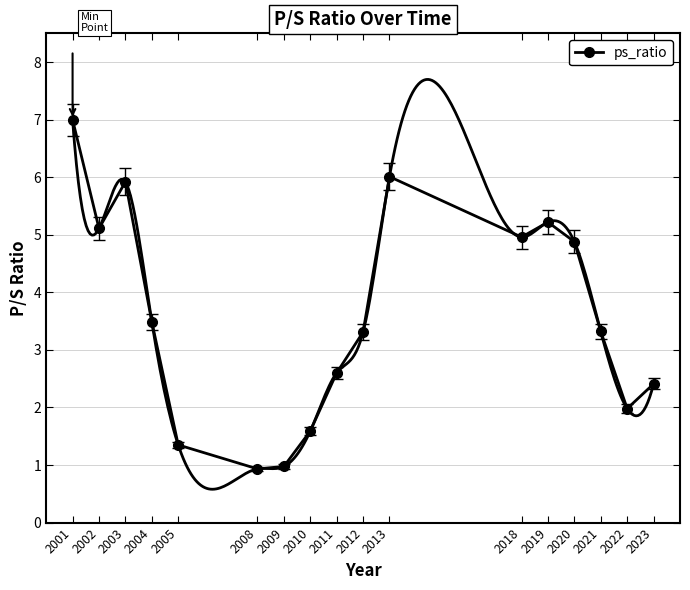

Which has a higher value, 2019 or 2023?

2019